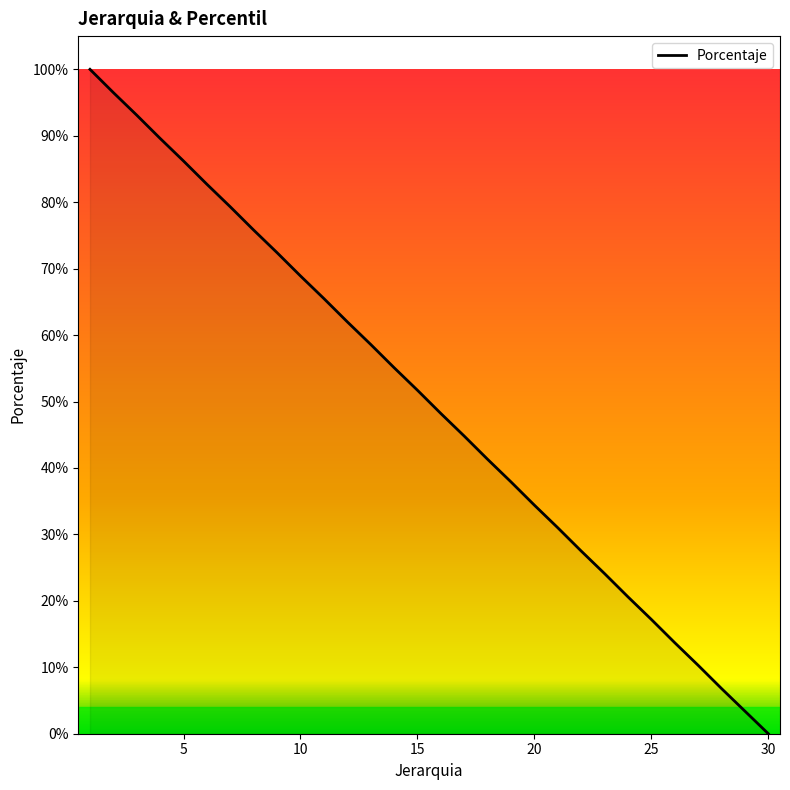

Is this an area chart (filled region under the line)?

Yes